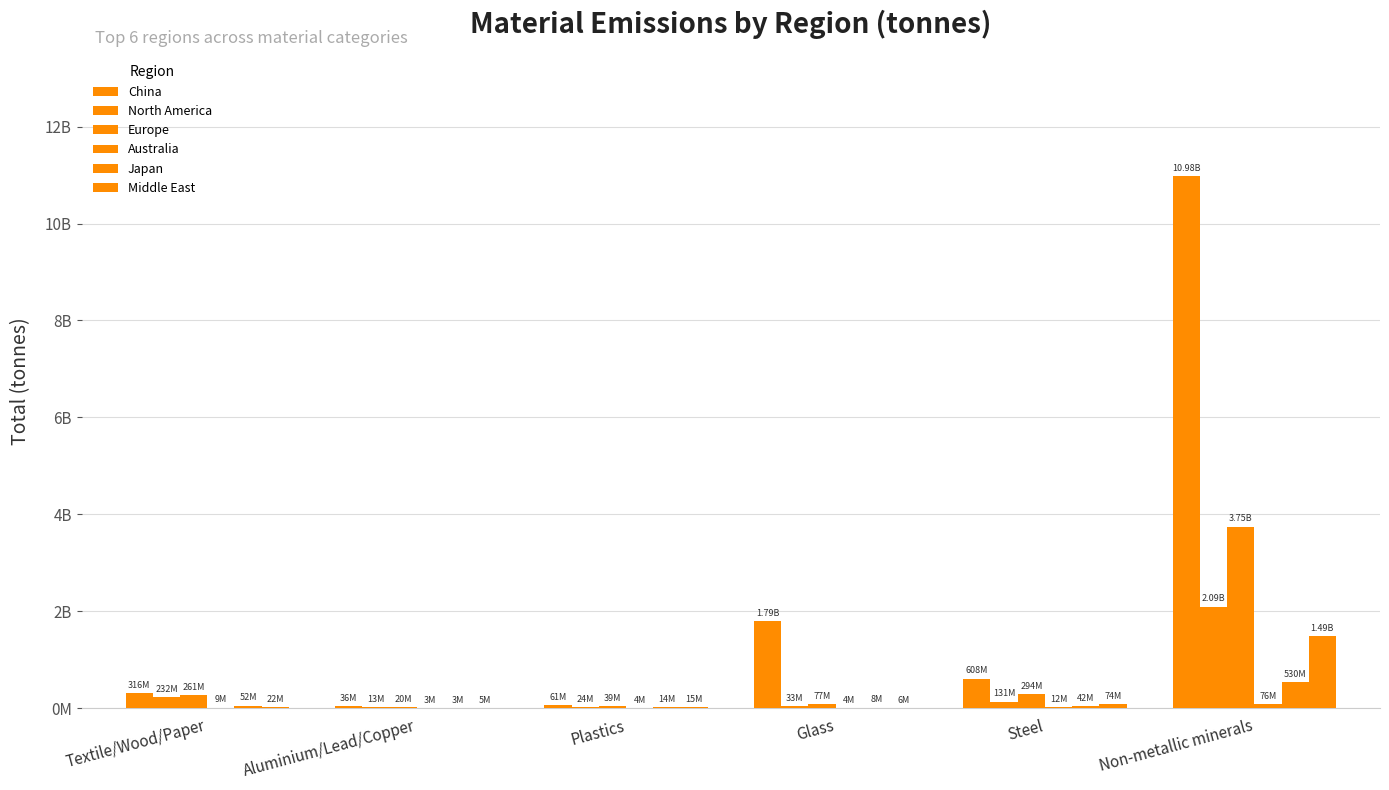

Is the value of Australia at Steel greater than the value of China at Glass?

No